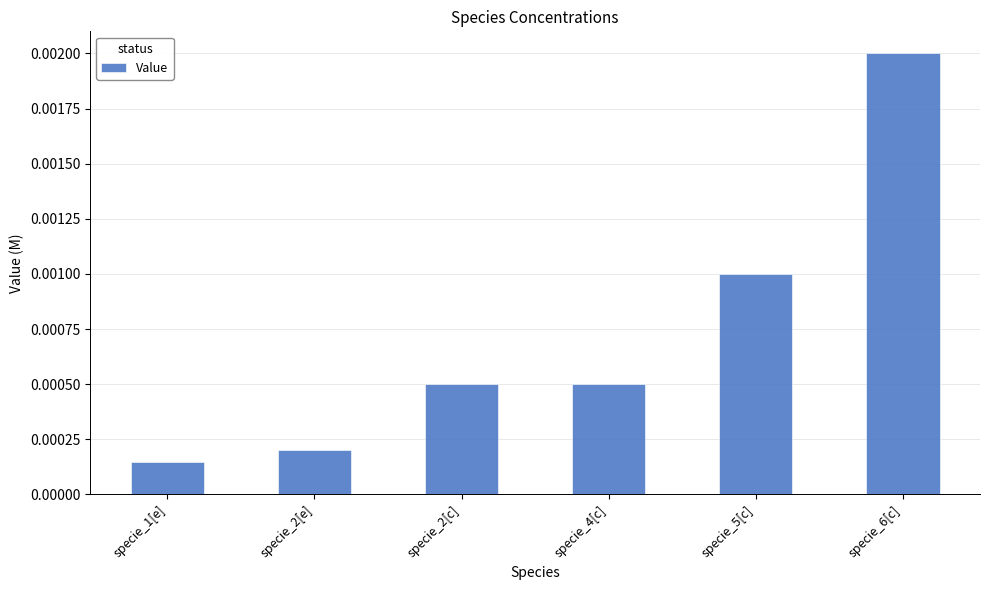

Which has a higher value, specie_6[c] or specie_1[e]?

specie_6[c]